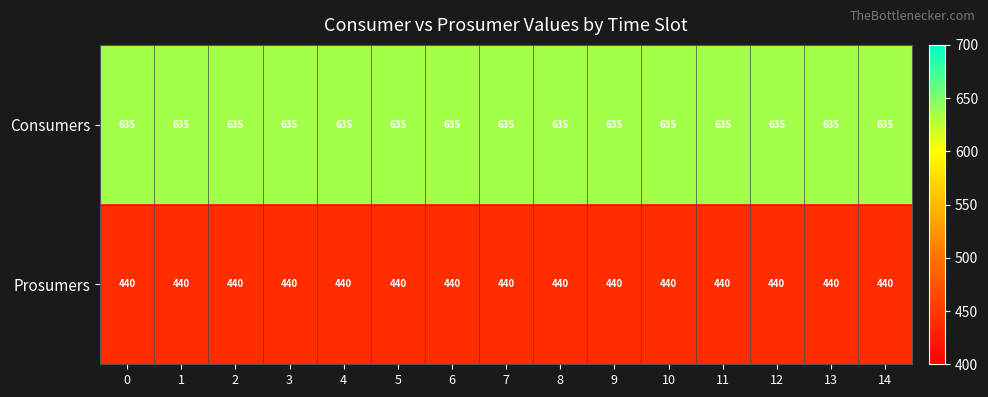

How many data points does each series have?

15